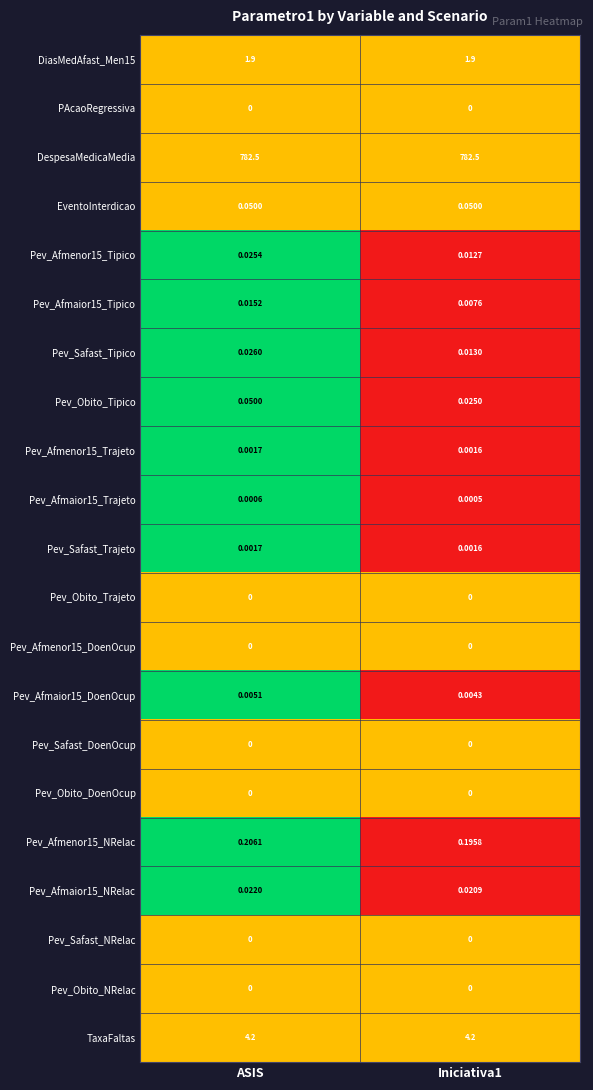

Which series changed the most between ASIS and Iniciativa1?

Pev_Obito_Tipico